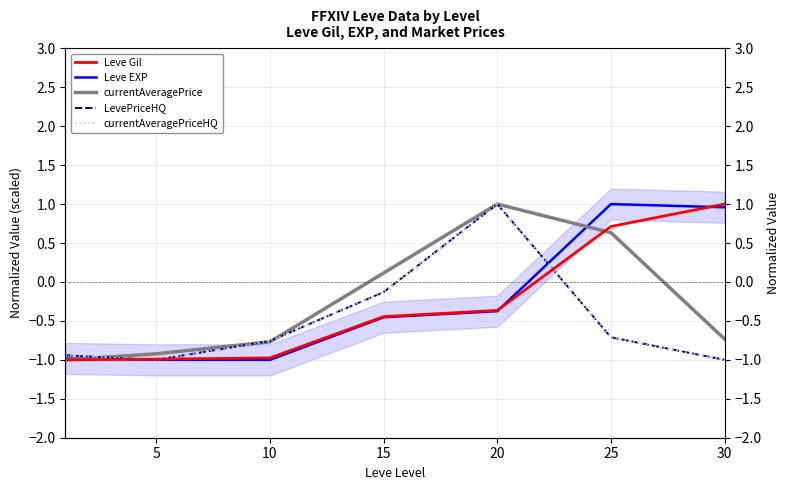

True or false: currentAveragePriceHQ has a value of -0.2 at 15.

False